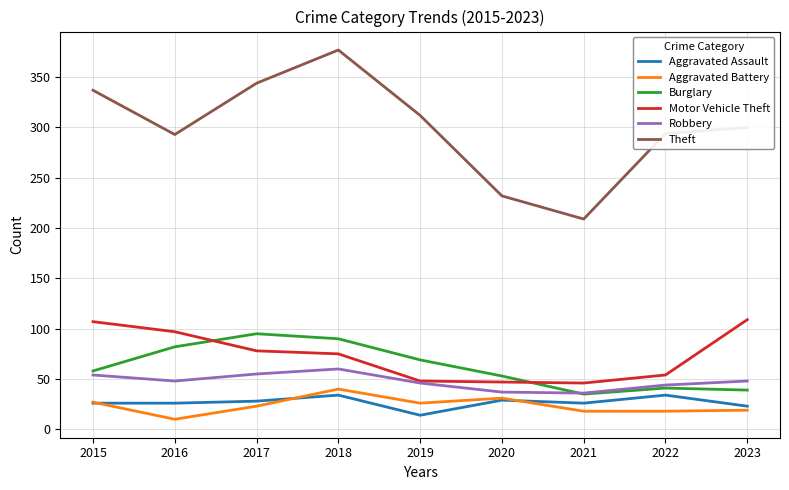

What is the highest value of the Theft series?

377